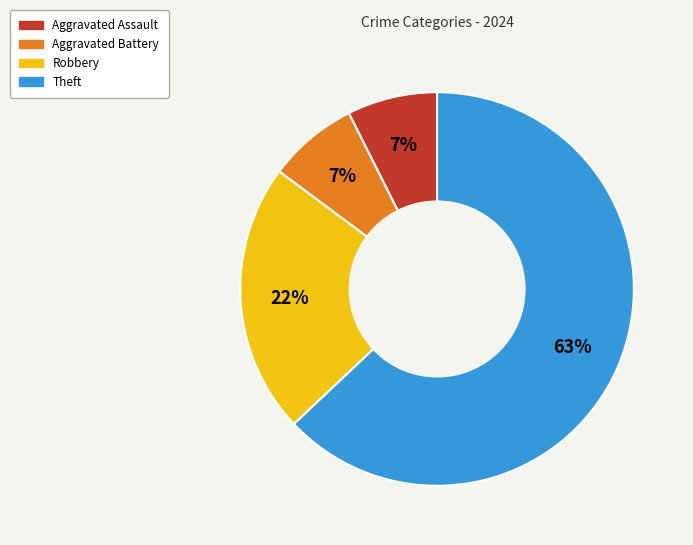

To the nearest percent, what is the average slice percentage?

25%